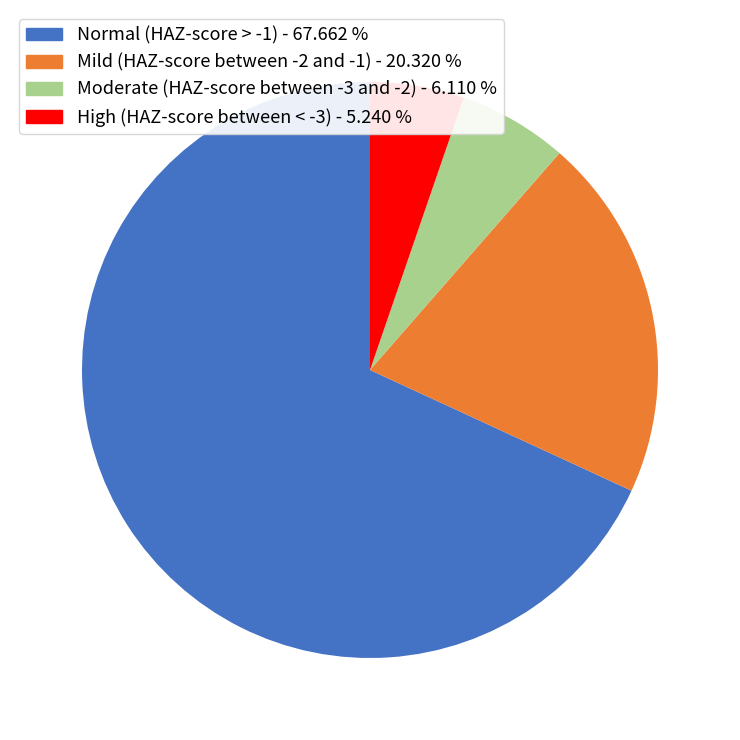

Is there a majority slice in this chart?

Yes